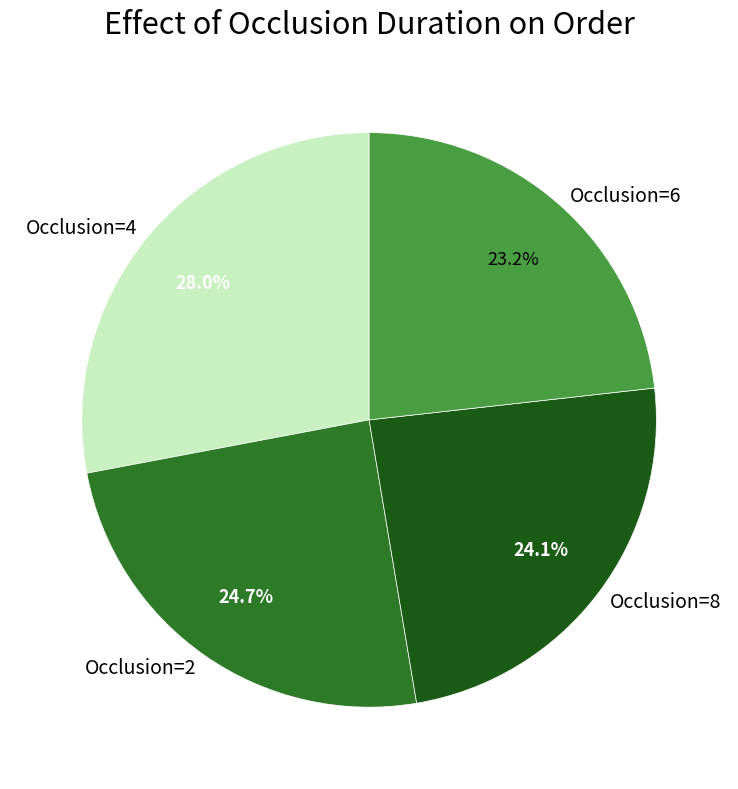

Which slice is the smallest?

Occlusion=6